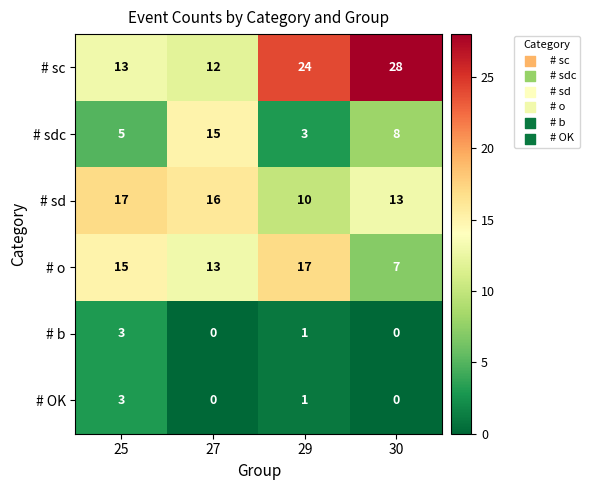

What is the average value of the # sd series?

14